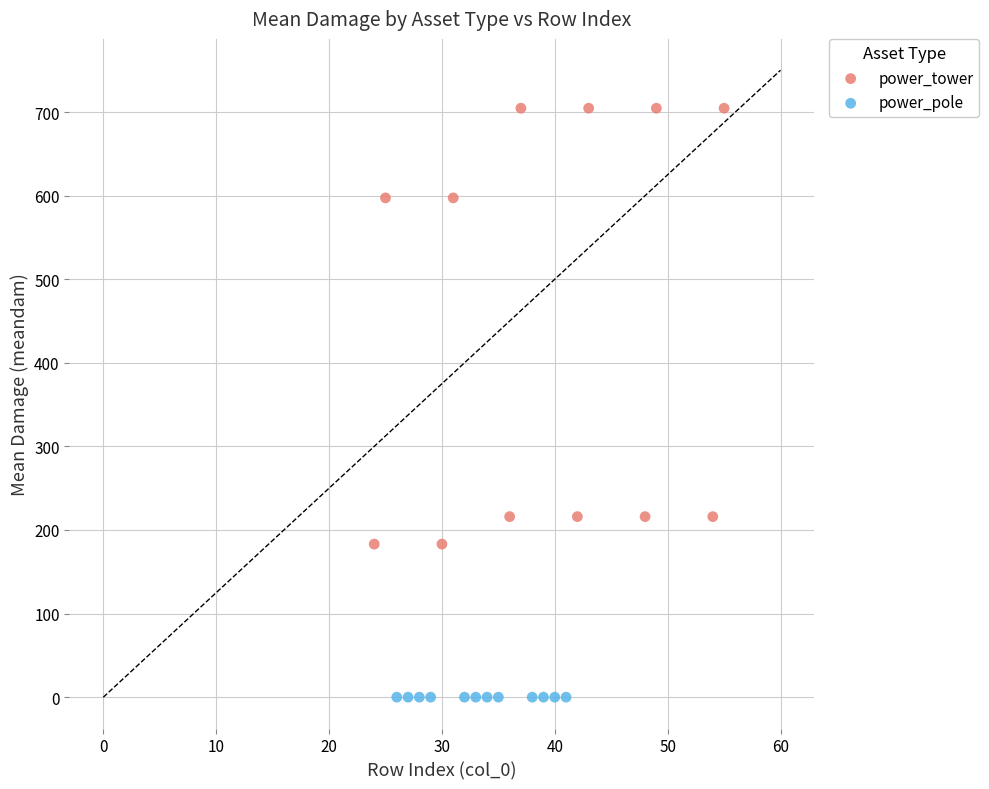

Which series reaches the minimum Y coordinate?

power_pole